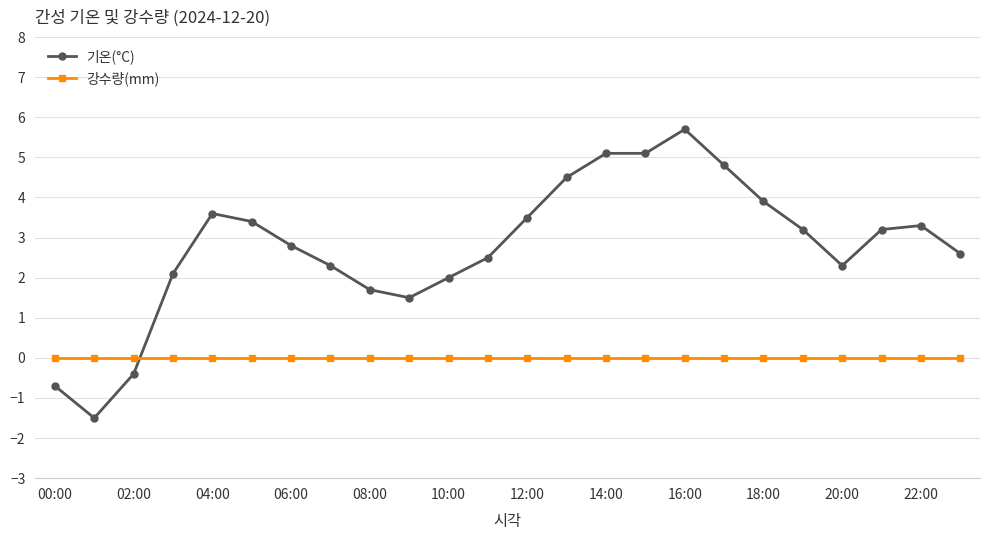

How many series are shown in this chart?

2